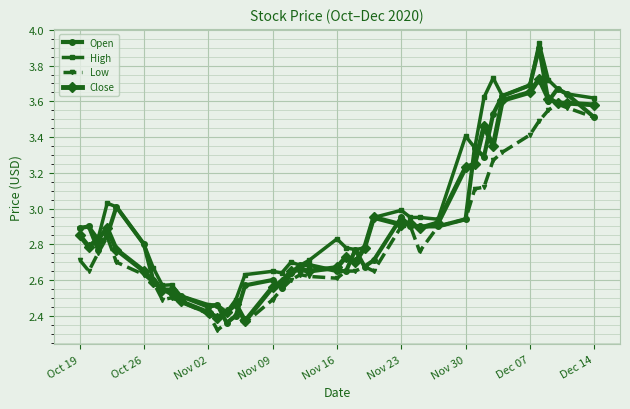

True or false: Close has more than 2 points higher than both neighbors.

True